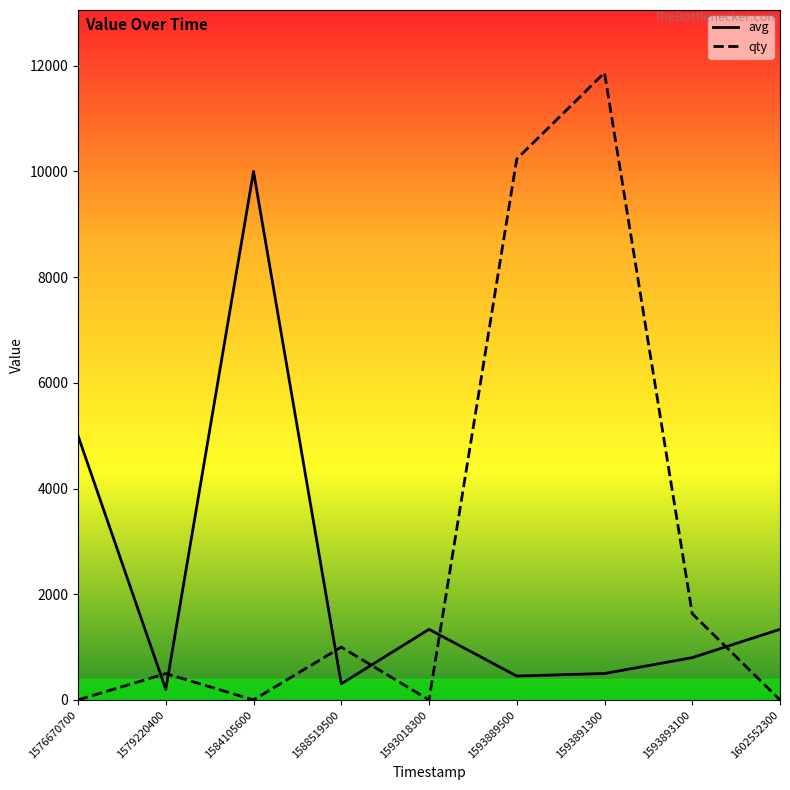

Which series has the widest spread of values?

qty